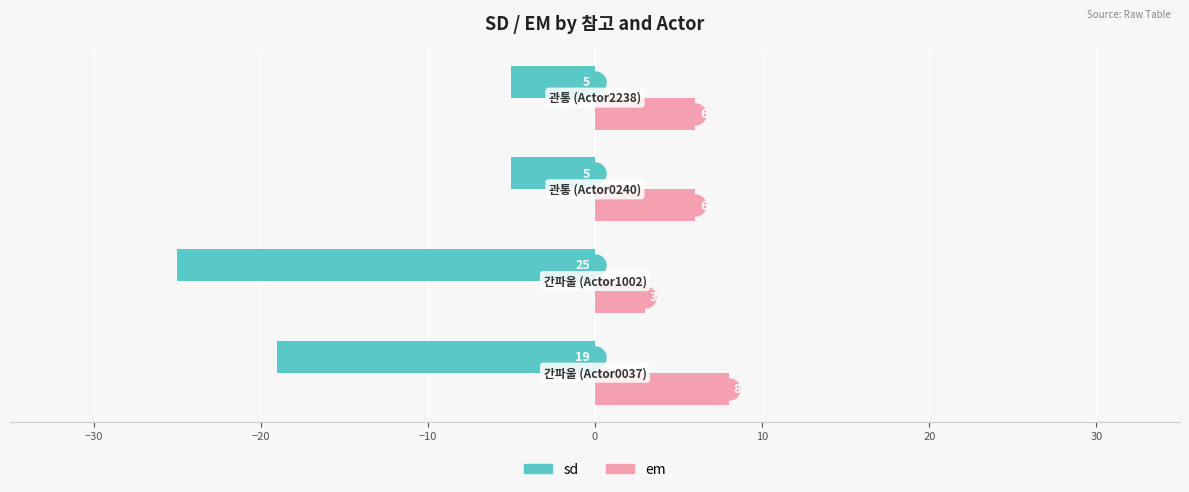

Which series has the widest spread of values?

sd